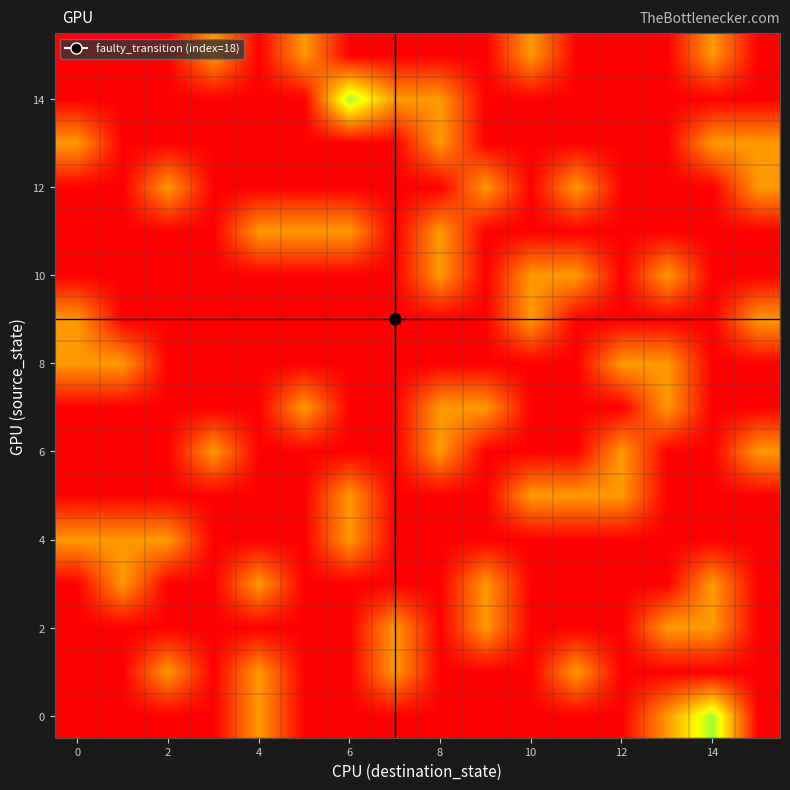

At which category is the sum across all series the highest?

8